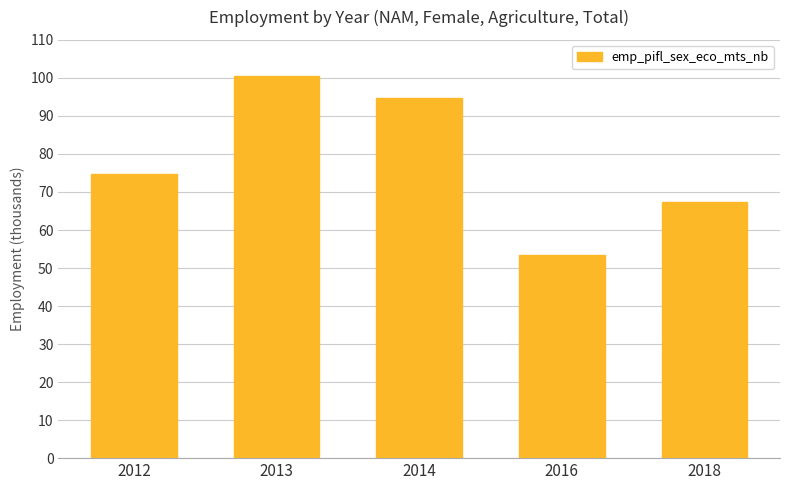

Between 2012 and 2016, which is larger?

2012